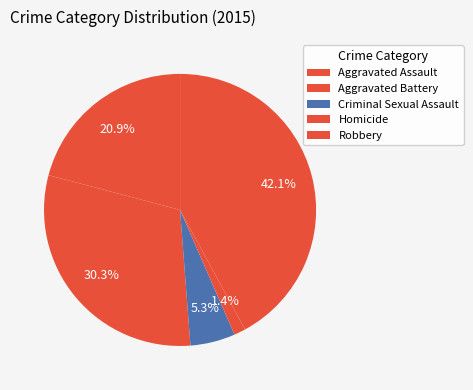

The Criminal Sexual Assault slice represents 5% of the pie. True or false?

True